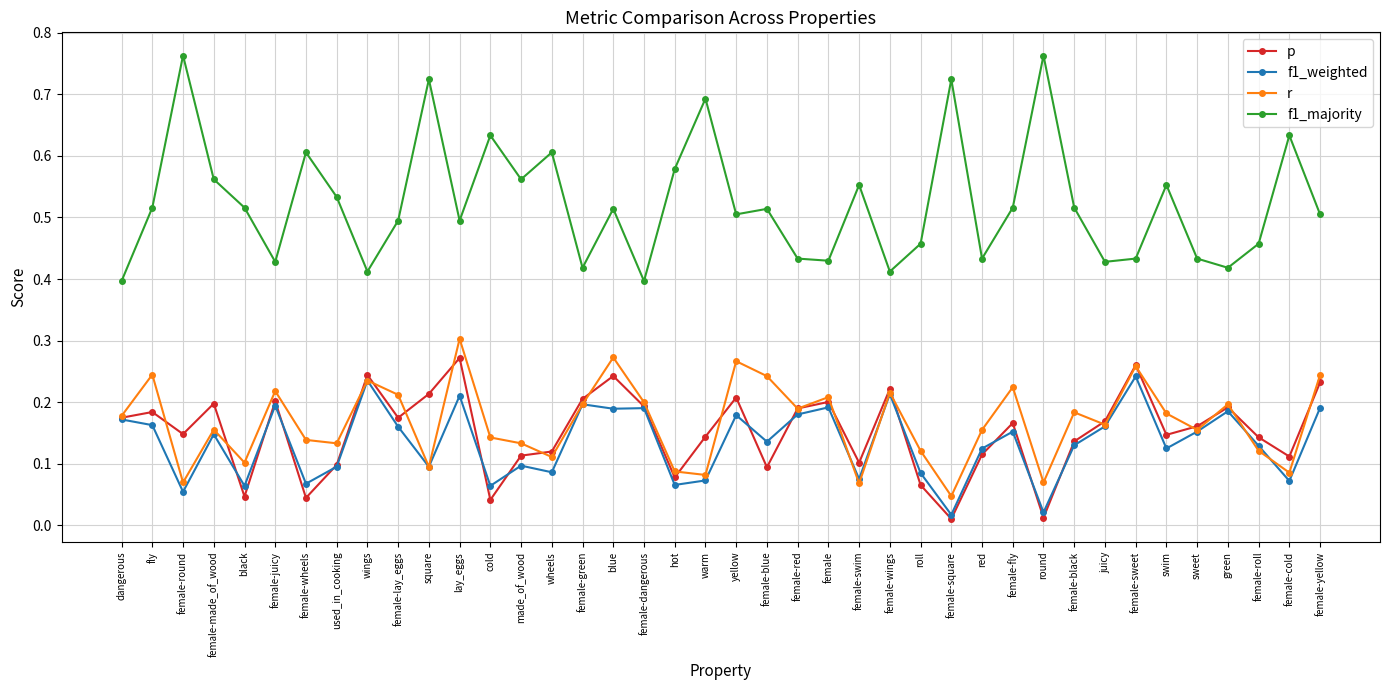

True or false: f1_majority and r intersect in this chart.

False